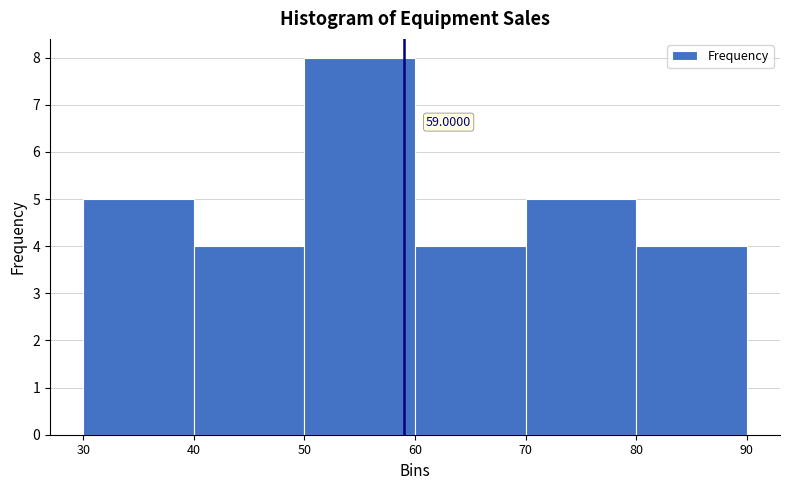

Which range on the x-axis has the tallest bar?

50 to 60